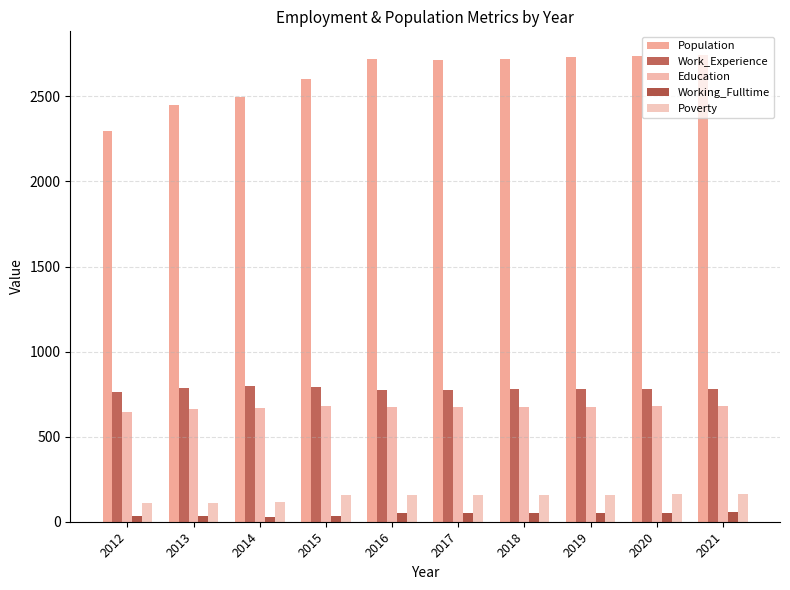

Reading right to left, what are all the values shown in this chart?

Population: 2745	2737	2730	2722	2714	2718	2602	2495	2447	2294
Work_Experience: 783	781	779	778	776	774	789	799	787	762
Education: 681	679	677	675	673	673	682	668	663	646
Working_Fulltime: 56	54	53	51	50	49	32	29	32	34
Poverty: 163	161	159	157	155	155	157	117	110	111